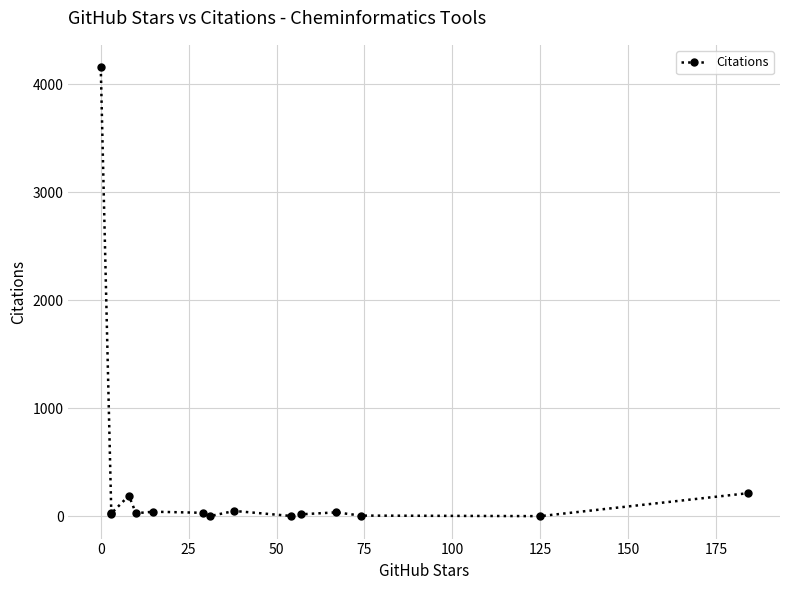

What is the difference between the second highest and minimum values?

212